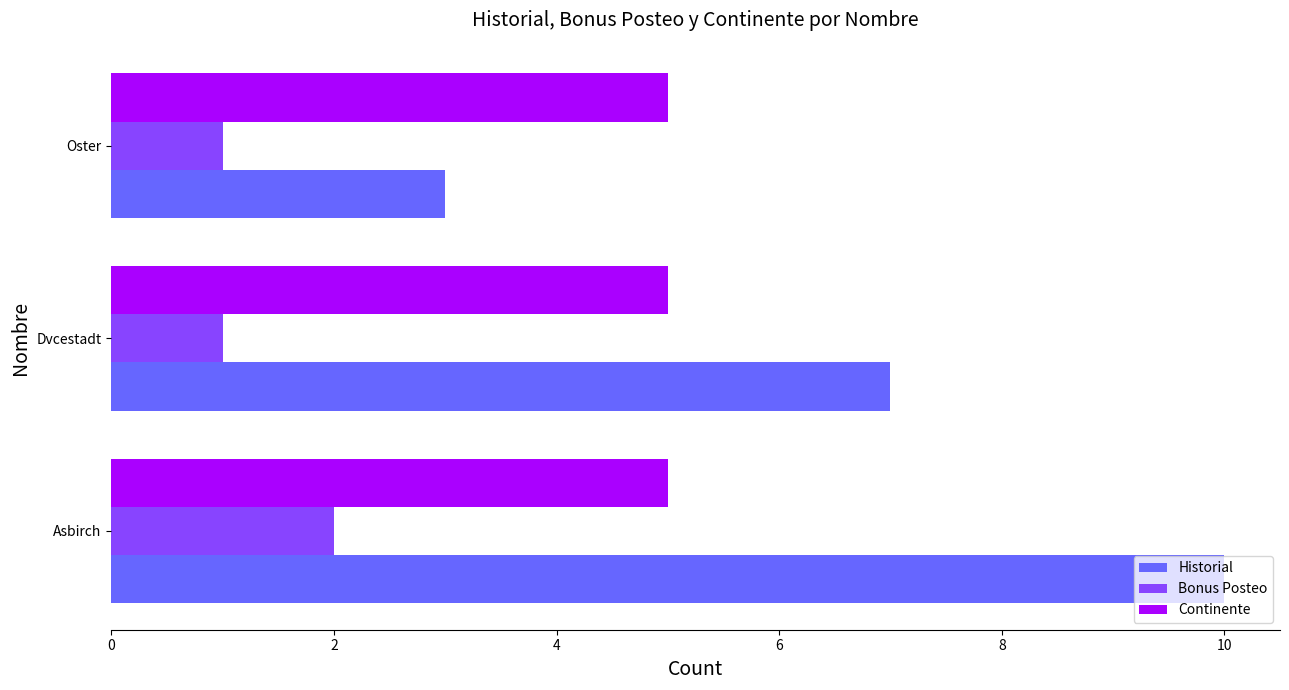

Rank the series by their average value, from highest to lowest.

Historial, Continente, Bonus Posteo